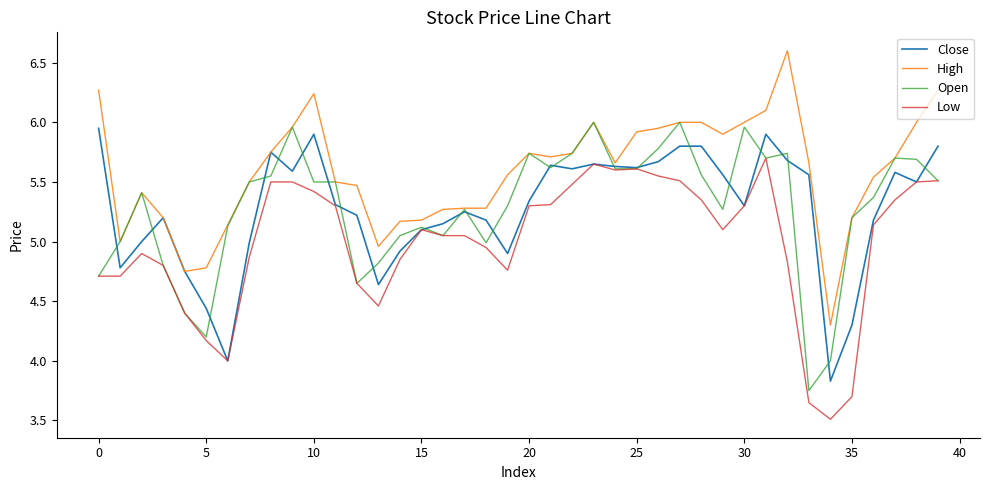

How many lines are shown in the chart?

4